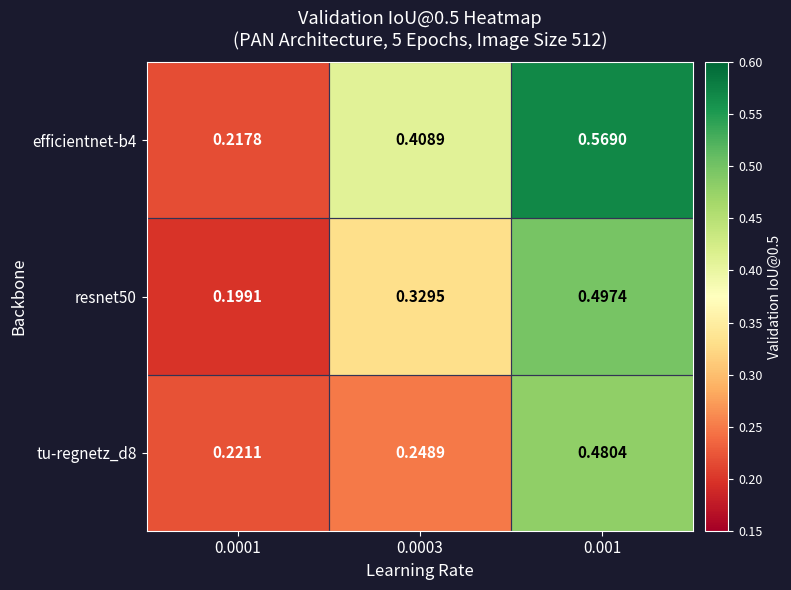

Which series changed the most between 0.0001 and 0.0003?

efficientnet-b4